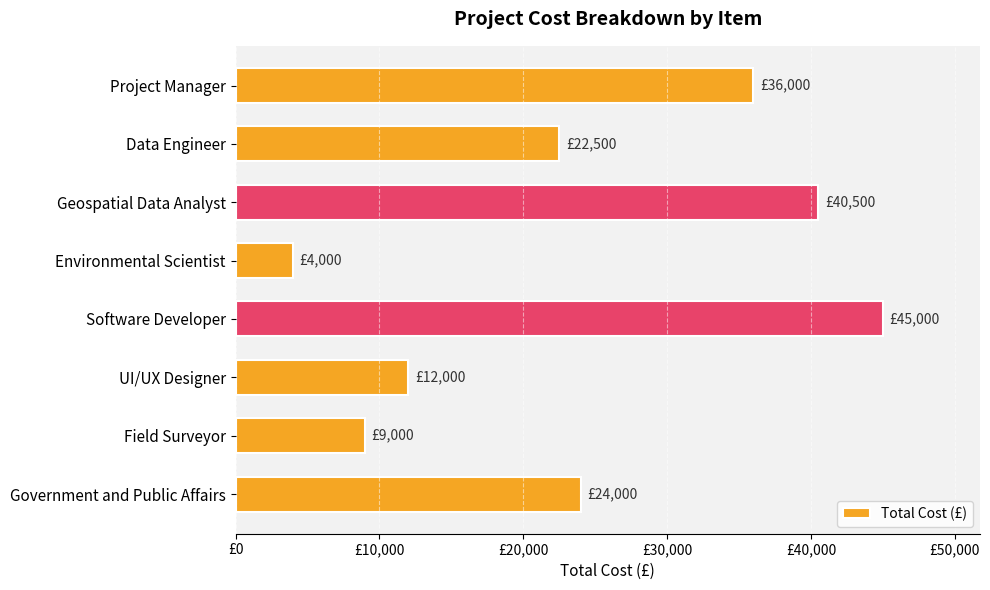

What is the greatest value displayed?

45000